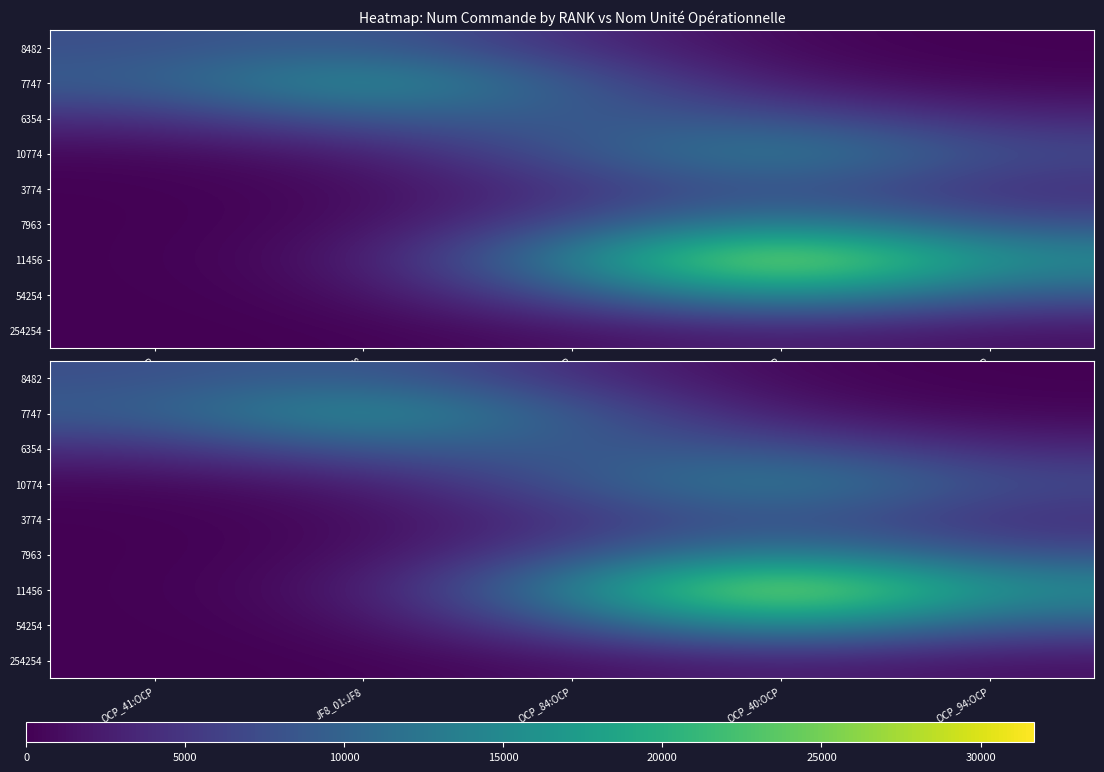

Which has a higher value, JF8_01:JF8 or OCP_41:OCP?

JF8_01:JF8